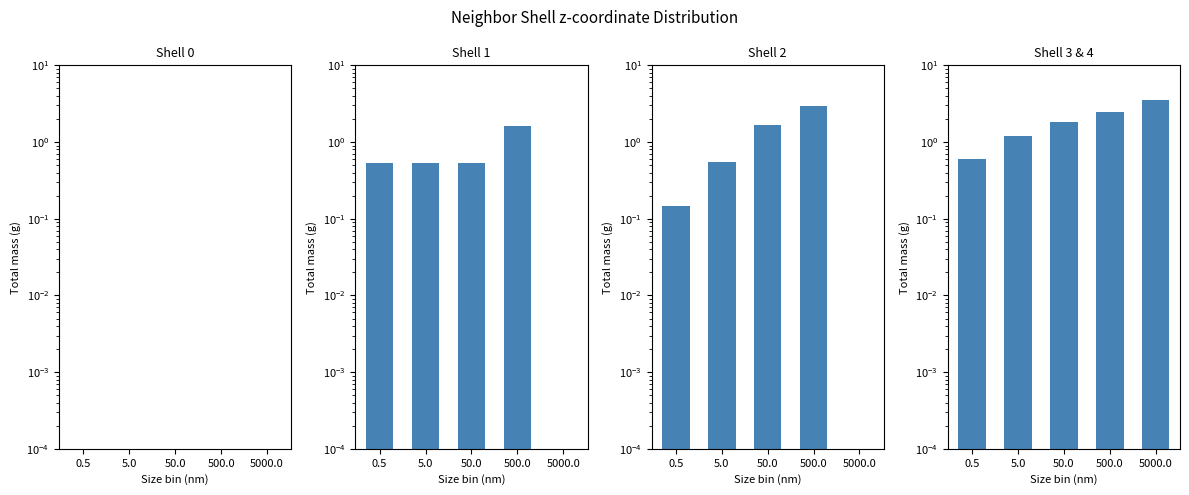

List the labels in order of Shell 3 & 4 value, largest first.

5000.0, 500.0, 50.0, 5.0, 0.5